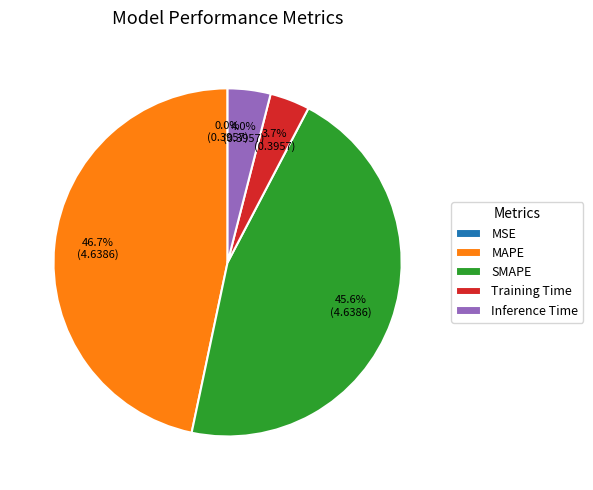

Which slice is the largest?

MAPE